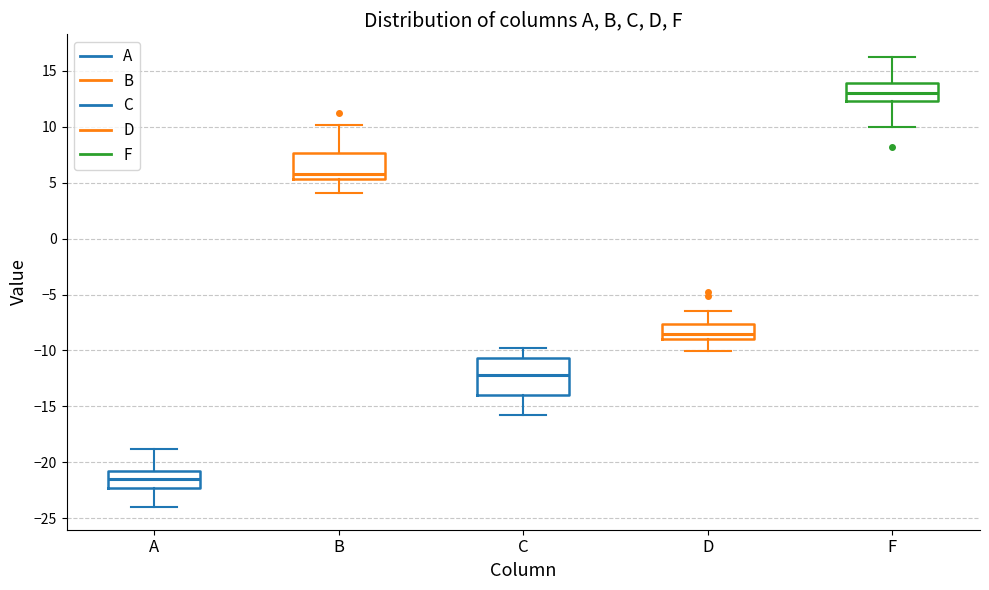

Reading left to right, read every box against the y-axis: the position of its median line, the range the box covers, and the ends of its whiskers. The values are not printed on the chart, so give them approximately, as read against the axis.

A: median -21.5, box -22.5 to -21.0, whiskers -24.0 to -19.0
B: median 6.0, box 5.5 to 7.5, whiskers 4.0 to 10.0
C: median -12.0, box -14.0 to -10.5, whiskers -16.0 to -10.0
D: median -8.5, box -9.0 to -7.5, whiskers -10.0 to -6.5
F: median 13.0, box 12.5 to 14.0, whiskers 10.0 to 16.0